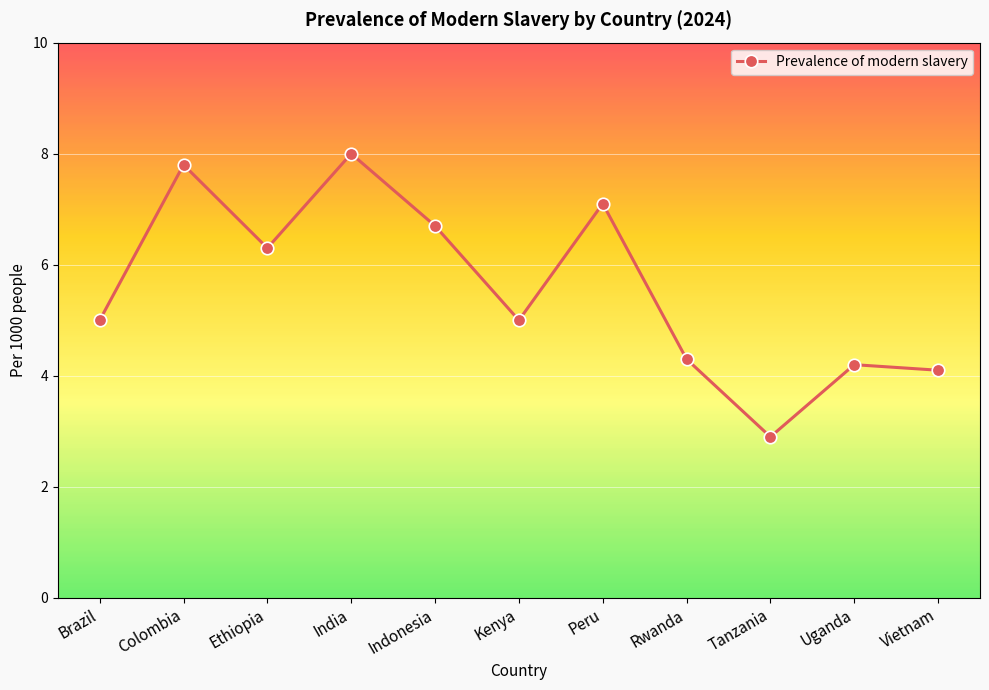

Count the number of categories in the chart.

11